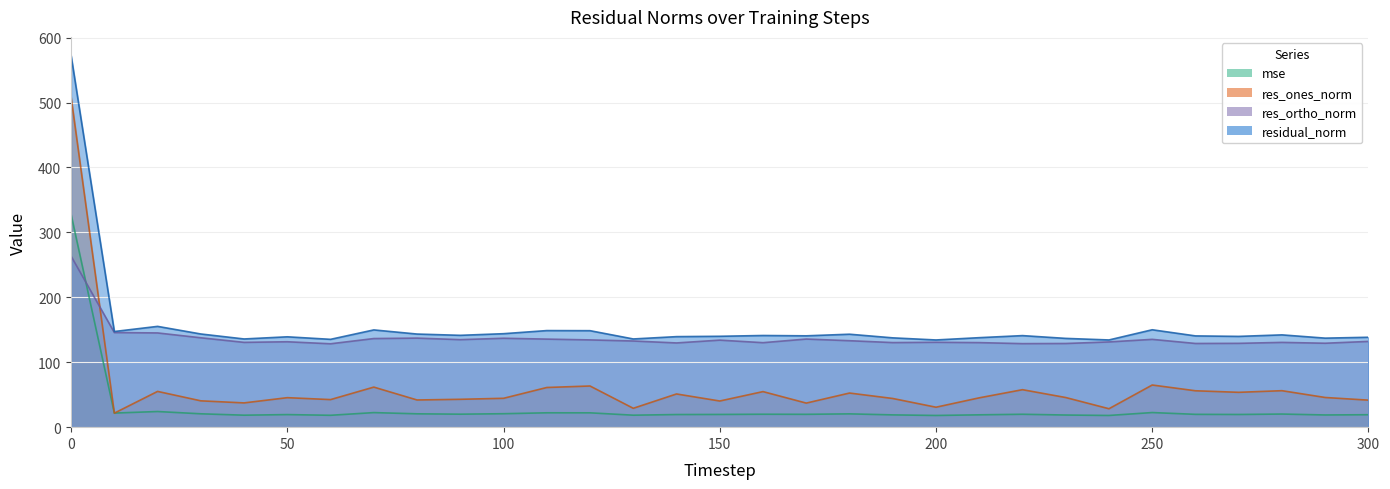

At how many categories does at least one series exceed 316?

1